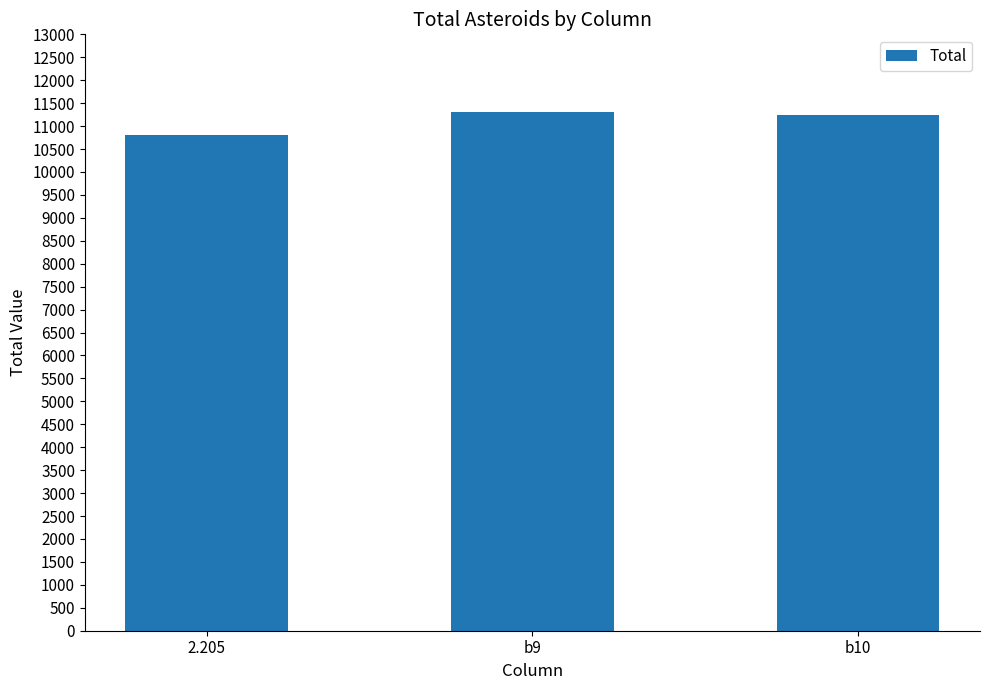

Where does the data first go above 11250?

b9